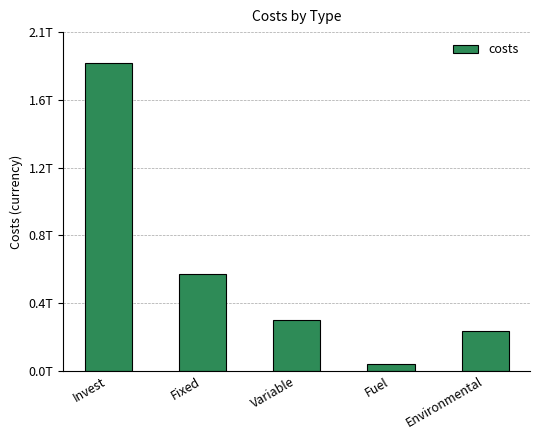

Between Environmental and Fuel, which is larger?

Environmental